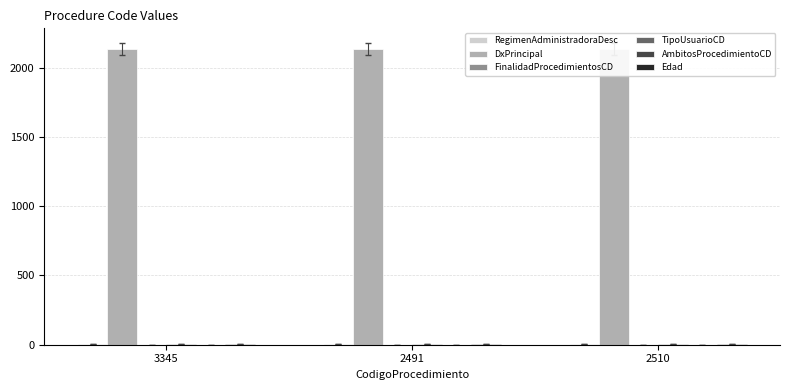

At how many categories does at least one series exceed 695?

3